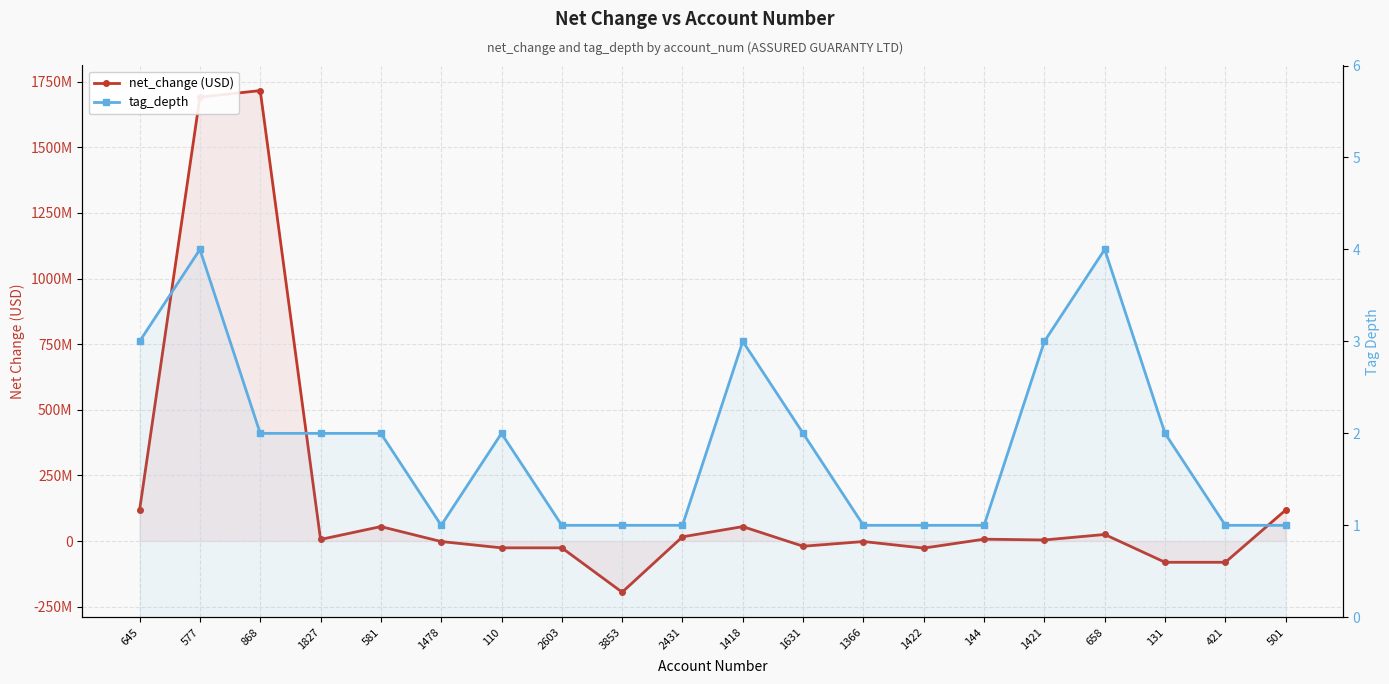

What are all the series names shown in the legend?

net_change (USD), tag_depth